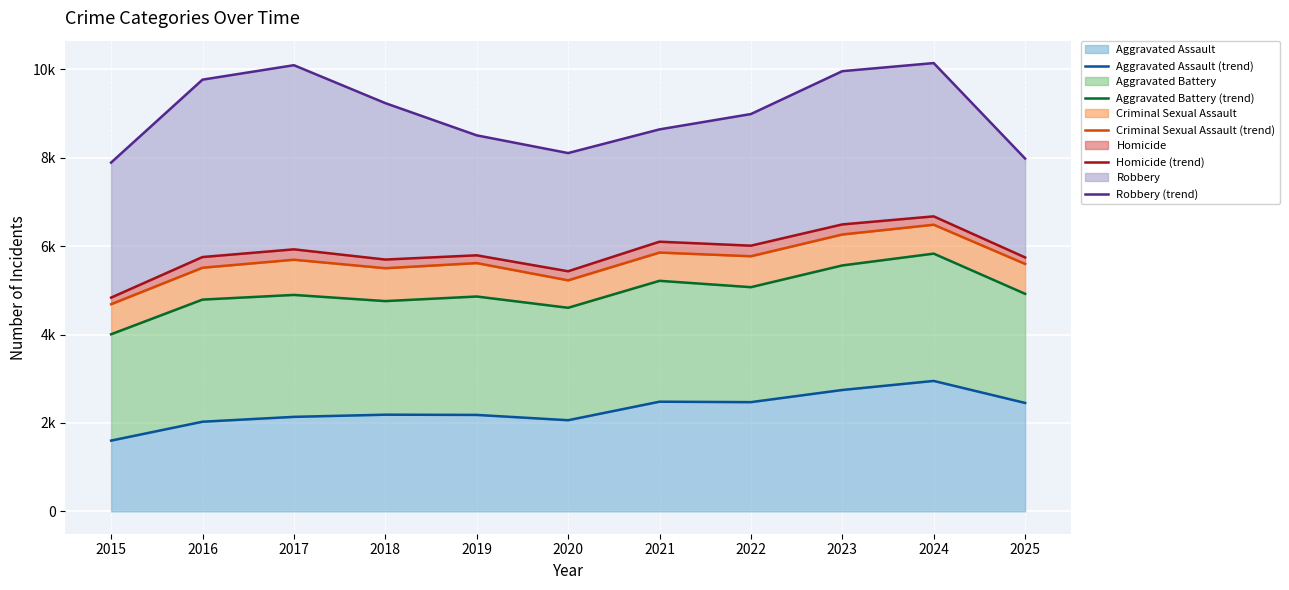

True or false: Homicide (trend) and Robbery (trend) intersect in this chart.

False